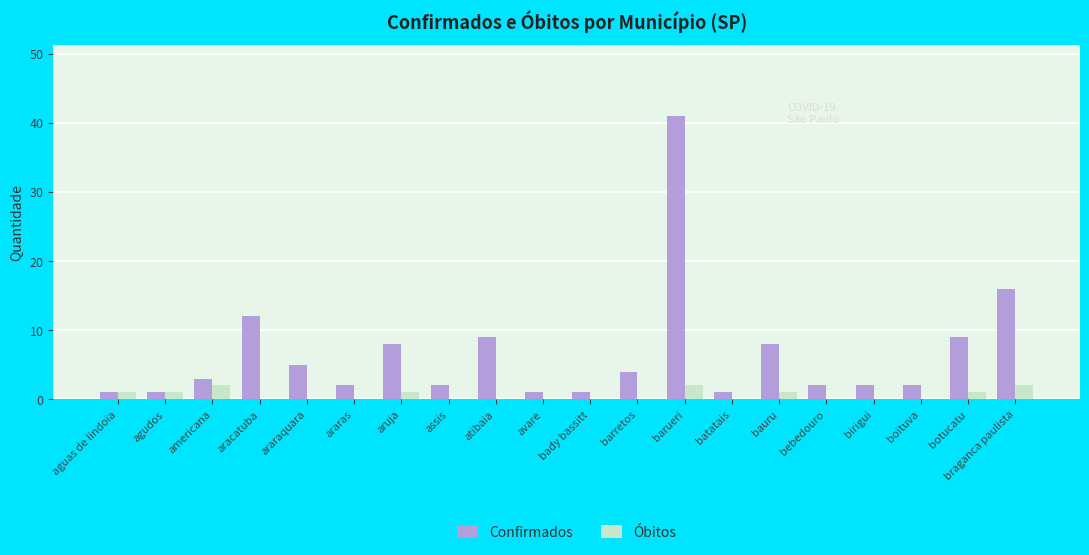

Which category has the highest value across all series?

barueri